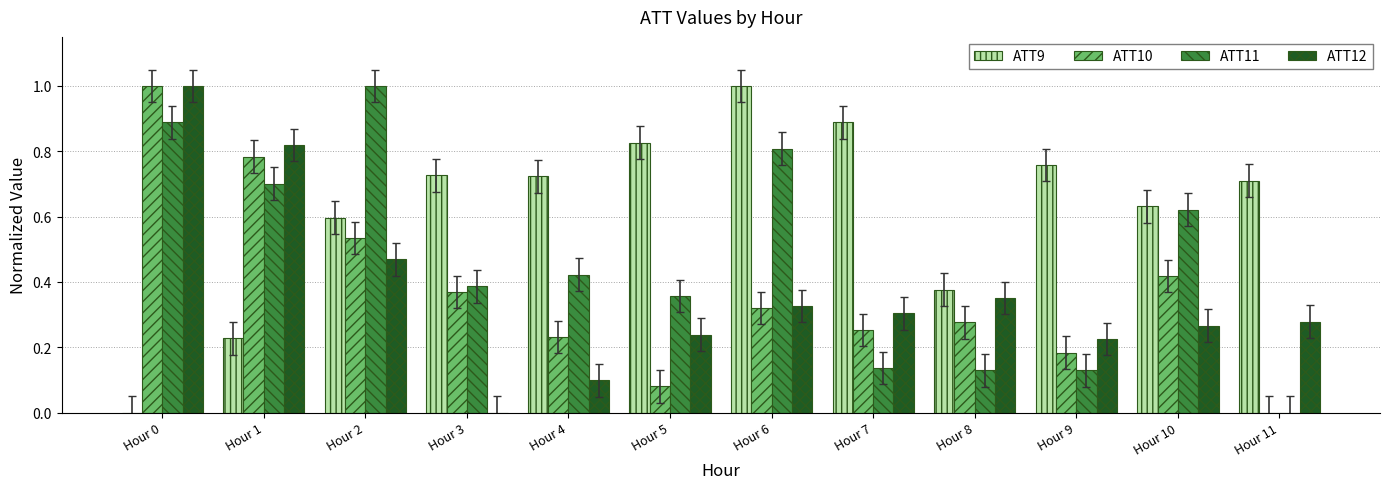

What is the sum of the ATT9 values at Hour 7 and Hour 11?

1.6